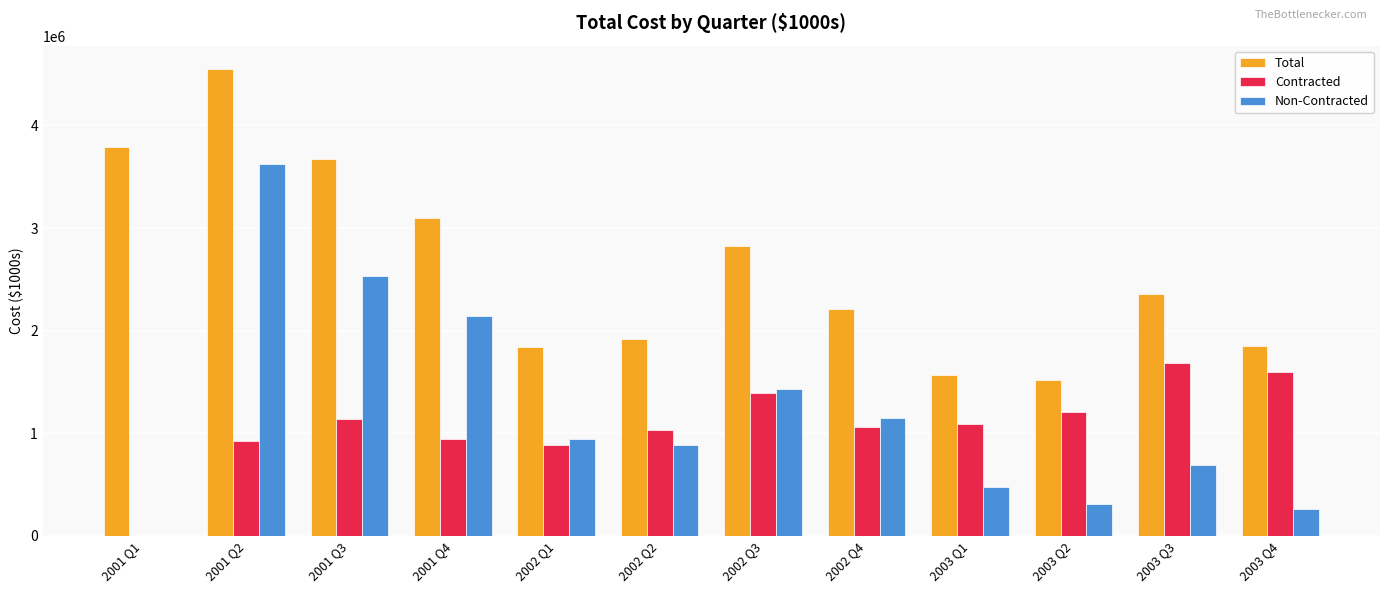

True or false: Contracted has a value of 2422638.6 at 2003 Q4.

False